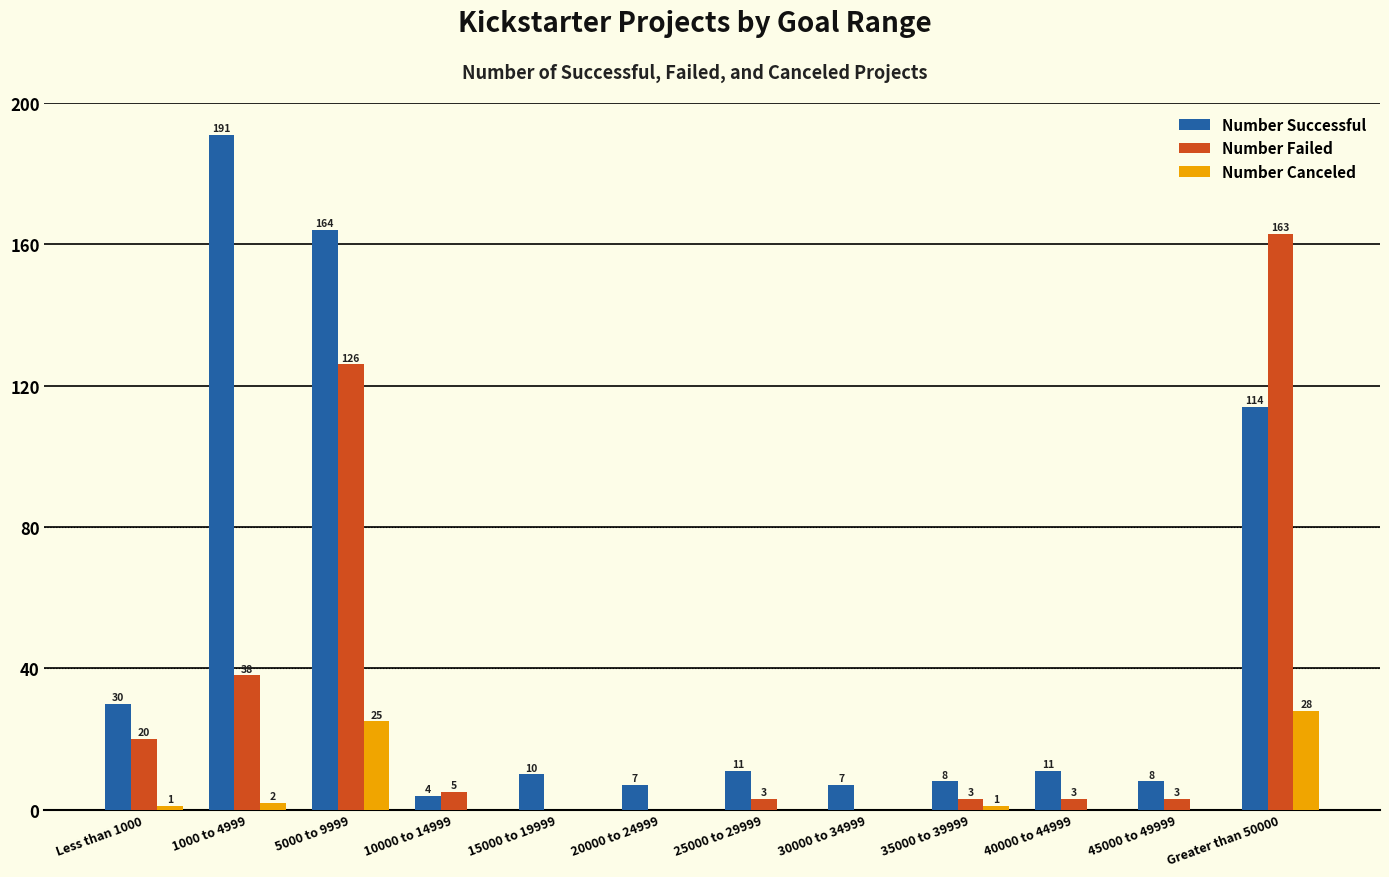

Which series has the largest range (max minus min)?

Number Successful